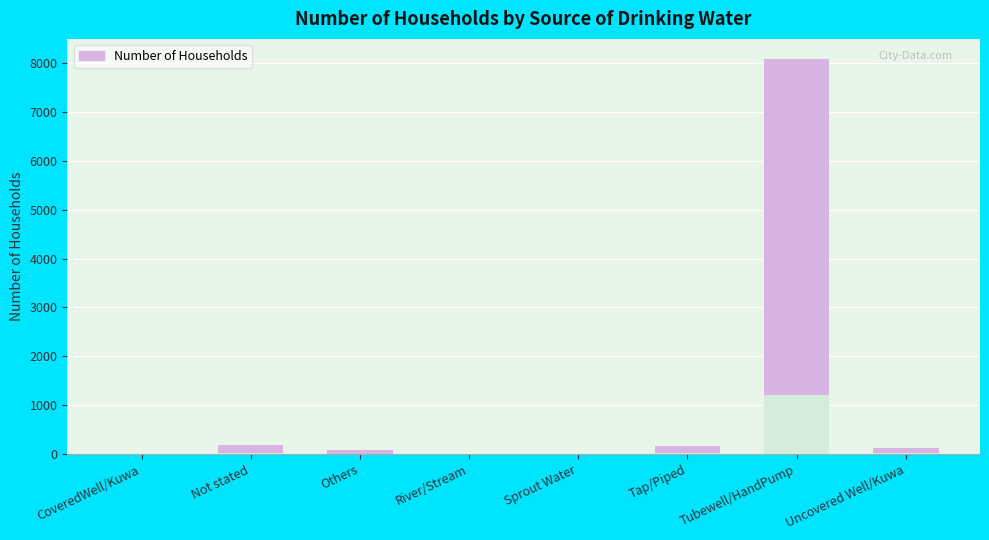

What is the label of the 3rd bar from the right?

Tap/Piped